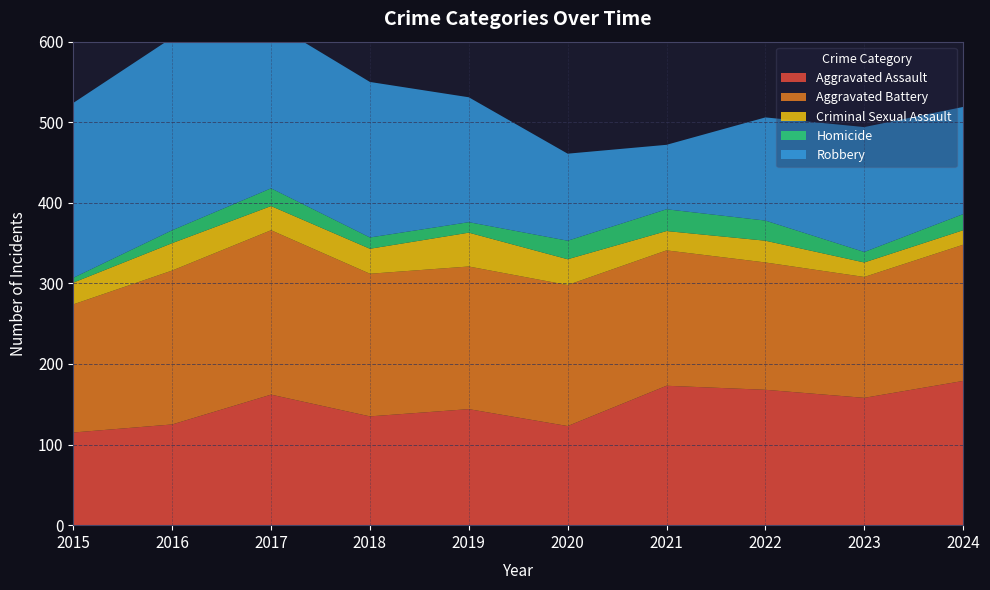

Reading right to left, list all the values displayed in this chart.

Aggravated Assault: 179	158	168	173	123	144	135	162	125	115
Aggravated Battery: 169	150	158	168	175	177	177	204	191	159
Criminal Sexual Assault: 18	18	27	24	32	42	31	30	34	27
Homicide: 20	13	25	27	23	13	14	22	16	6
Robbery: 133	155	128	80	108	155	193	206	239	217